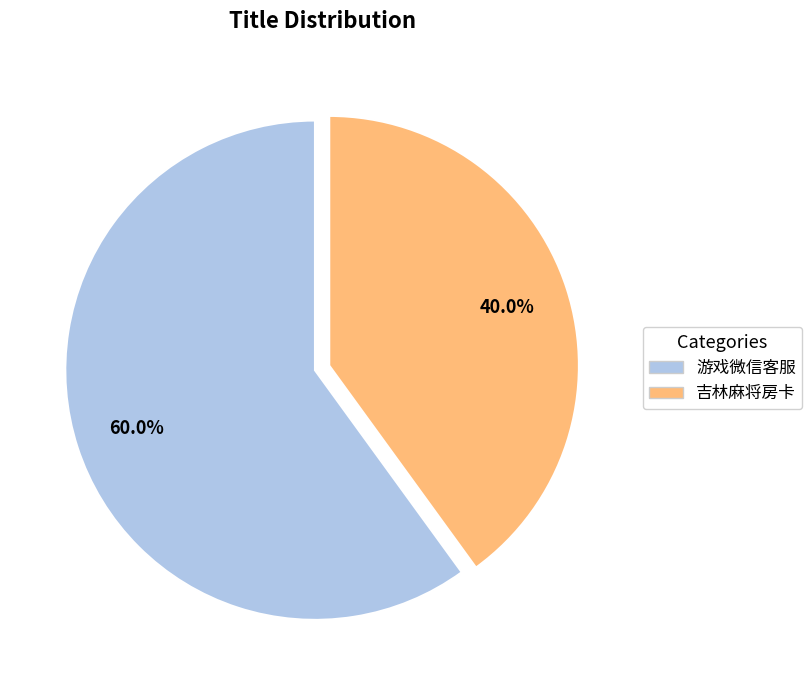

Is there a majority slice in this chart?

Yes